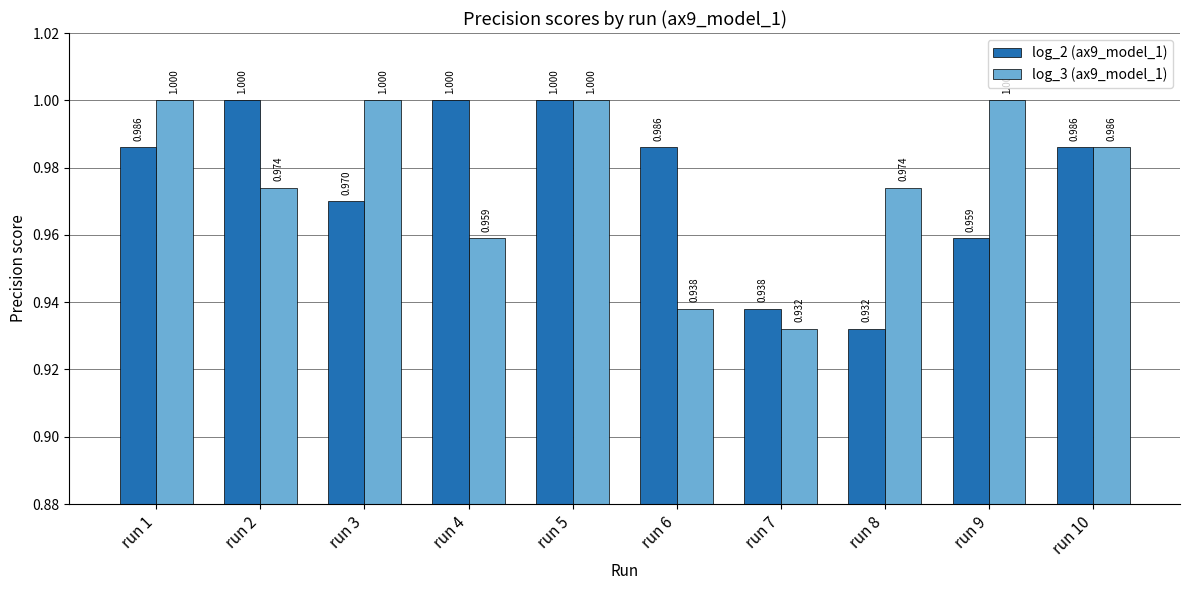

True or false: log_3 (ax9_model_1) has a value of 1.8 at run 3.

False